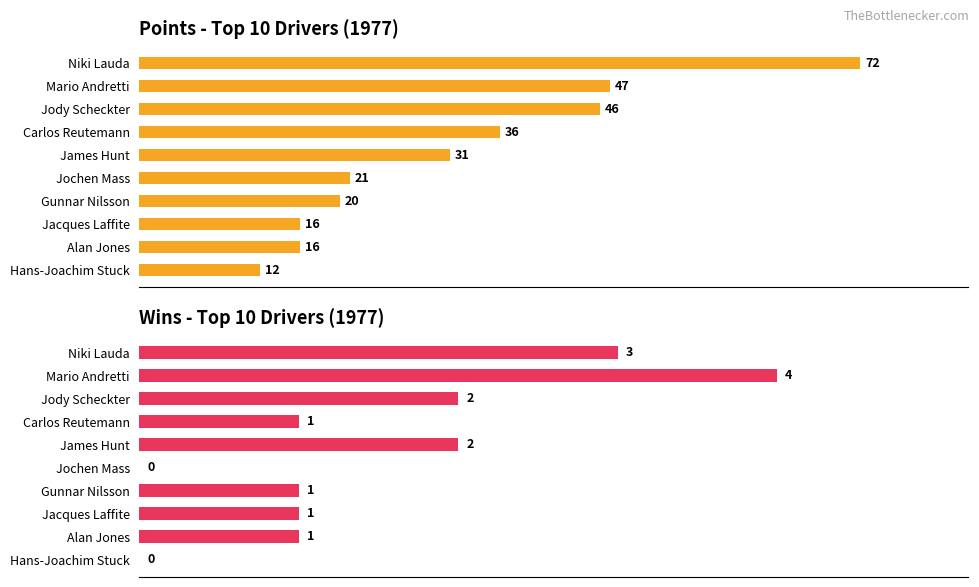

What are all the series names shown in the legend?

Points, Wins